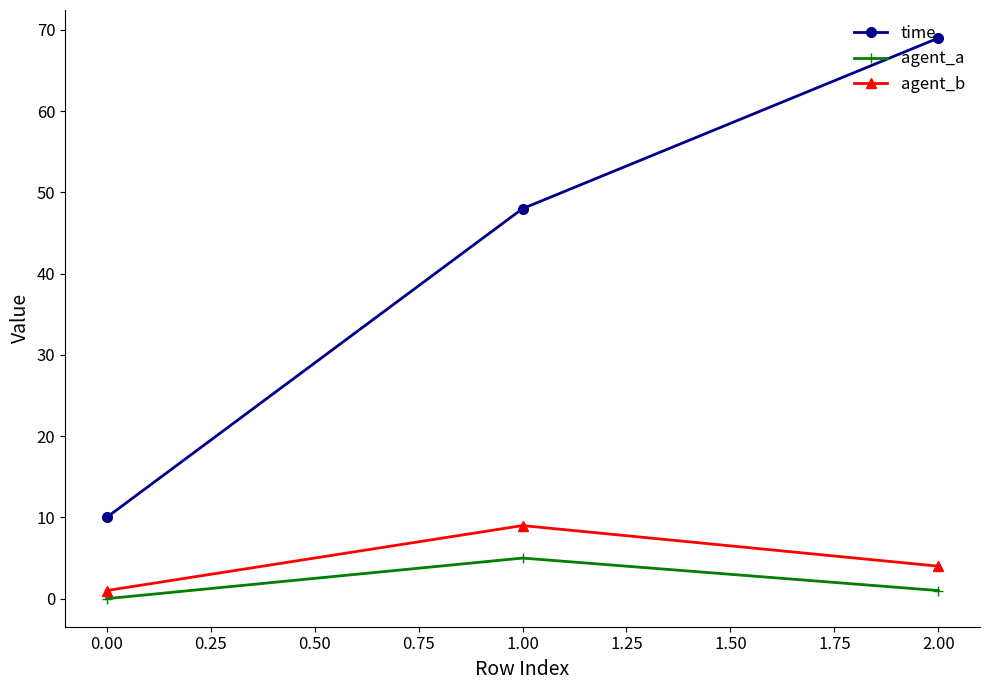

What are all the series names shown in the legend?

time, agent_a, agent_b